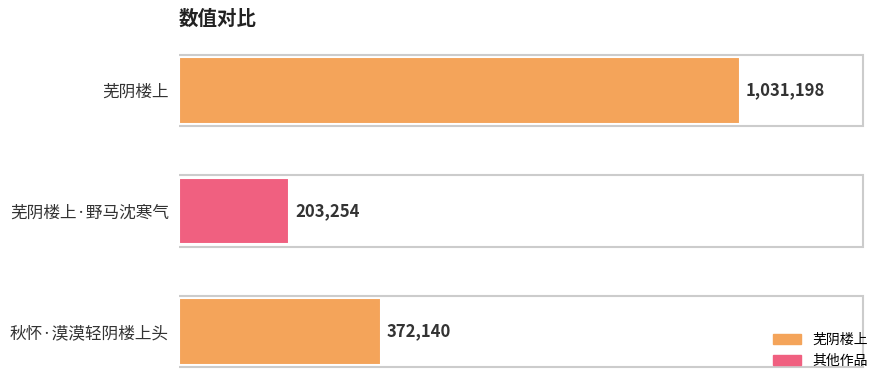

How many categories are shown in the chart?

3